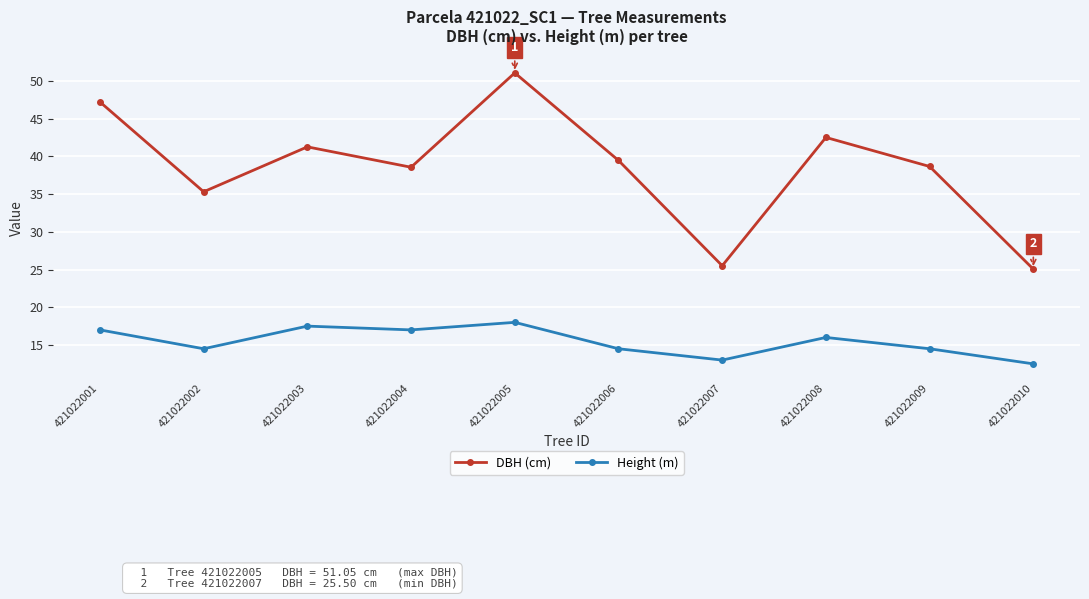

Rank the series at 421022004 from lowest to highest value.

Height (m), DBH (cm)